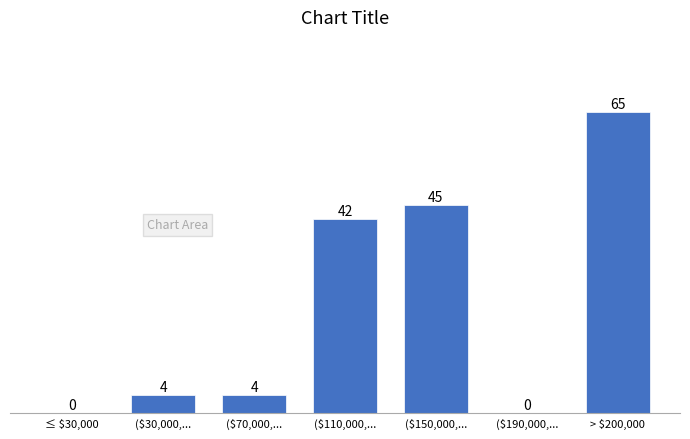

Which category has the highest value across all series?

> $200,000